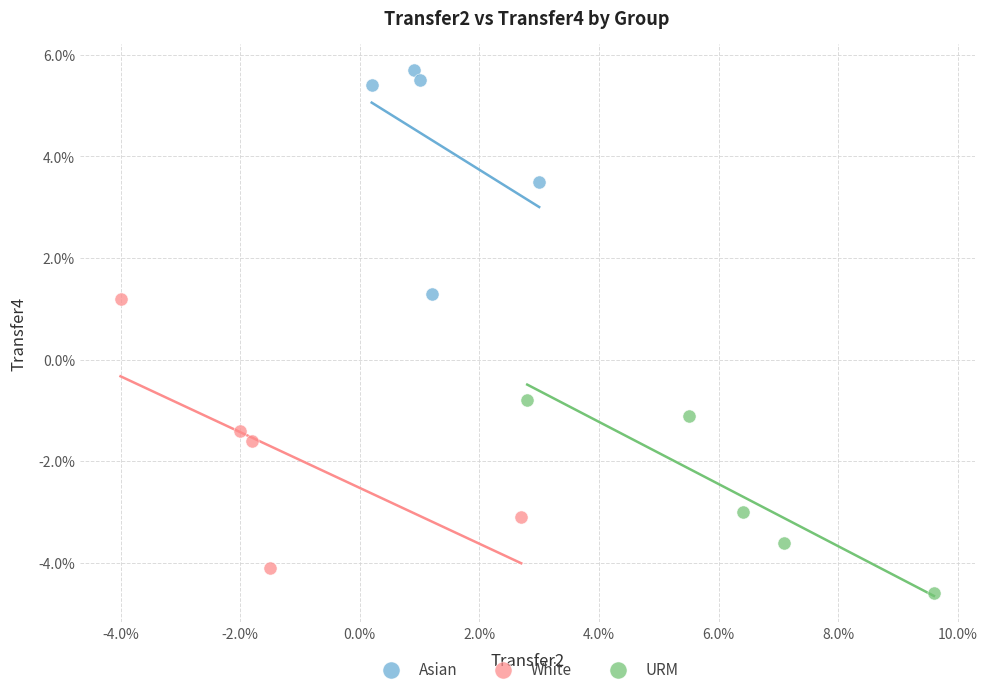

What are all the series names shown in the legend?

Asian, White, URM